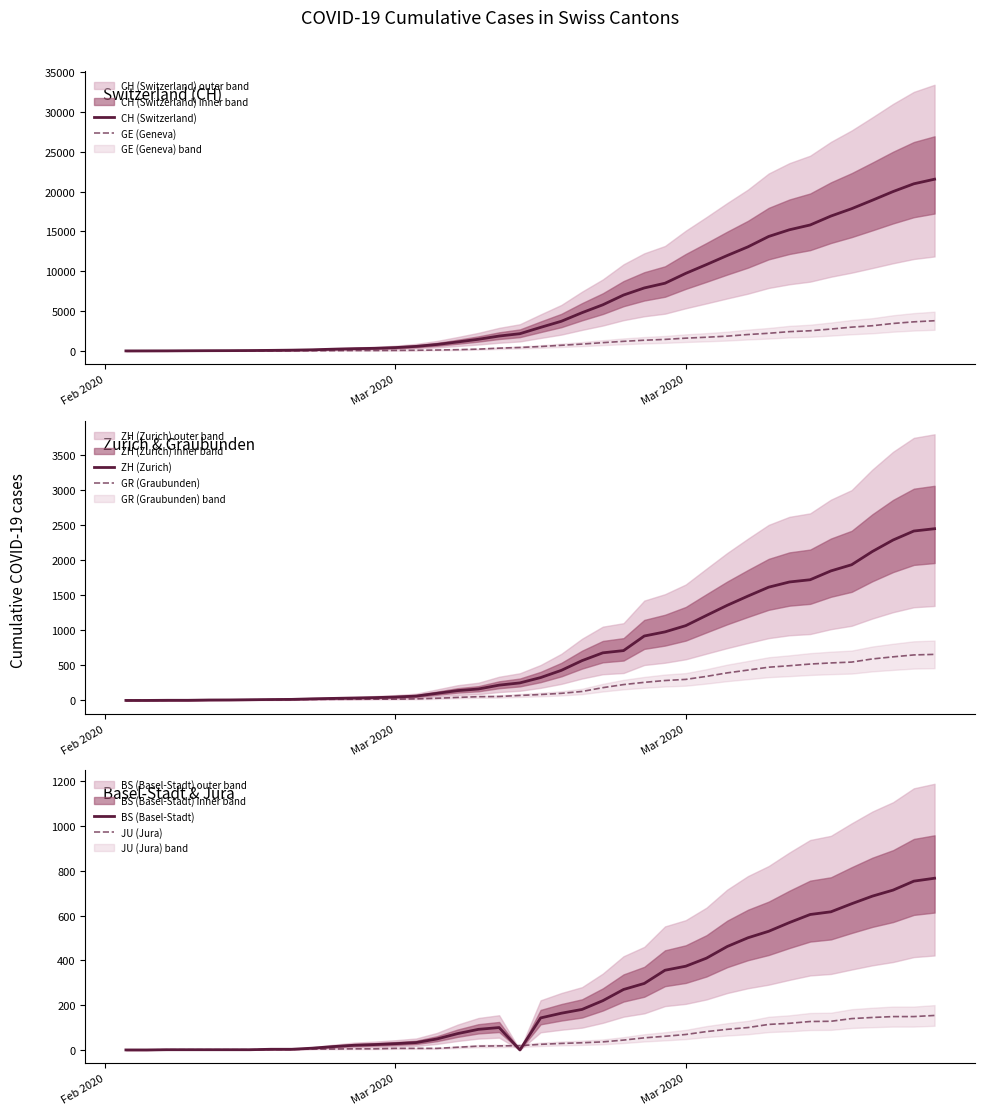

What is the value of the JU (Jura) point at the 12th from the left?

5